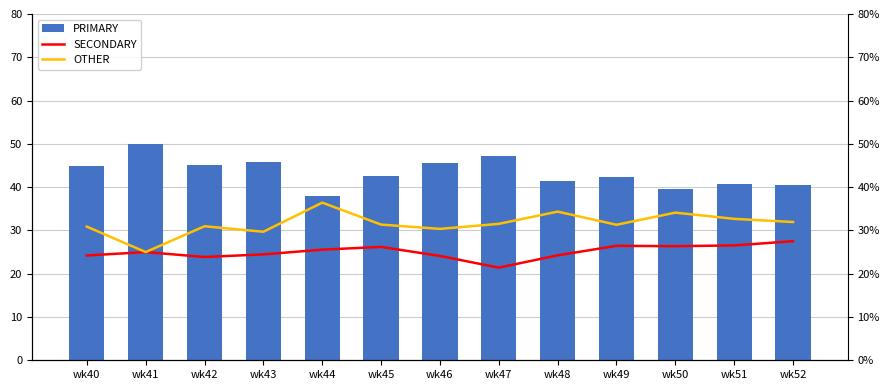

The value of SECONDARY at wk51 is 26.5. True or false?

True